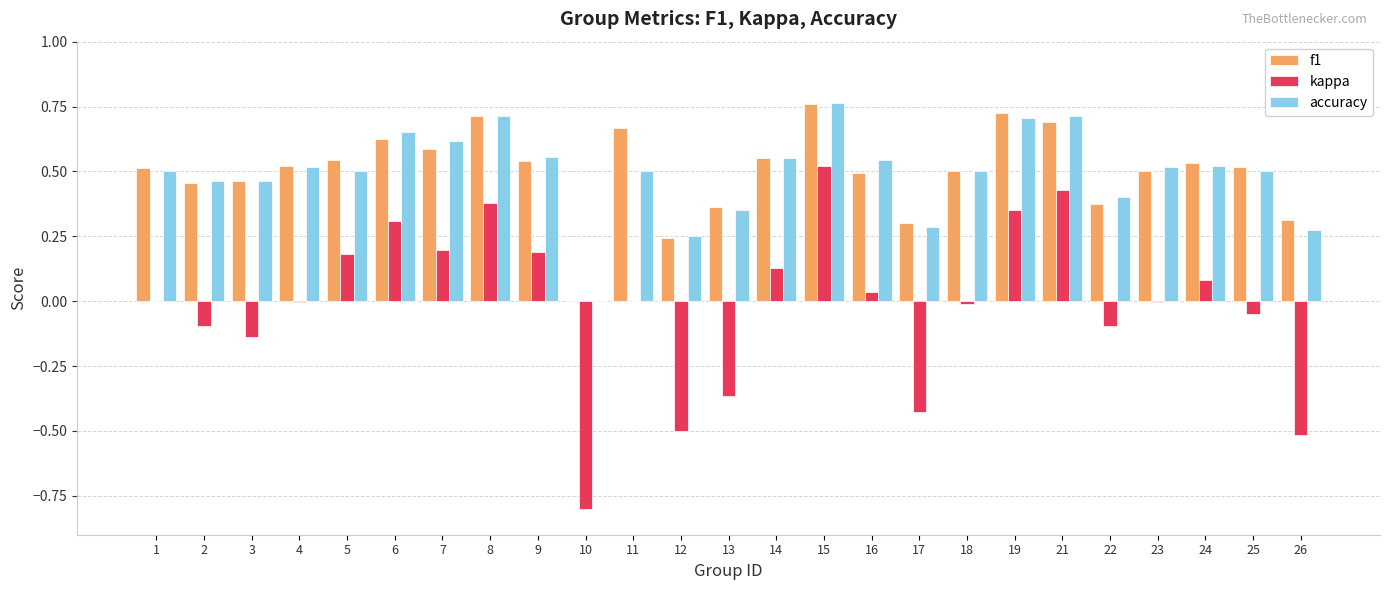

Is it true that f1 equals 0.6 at 7?

True